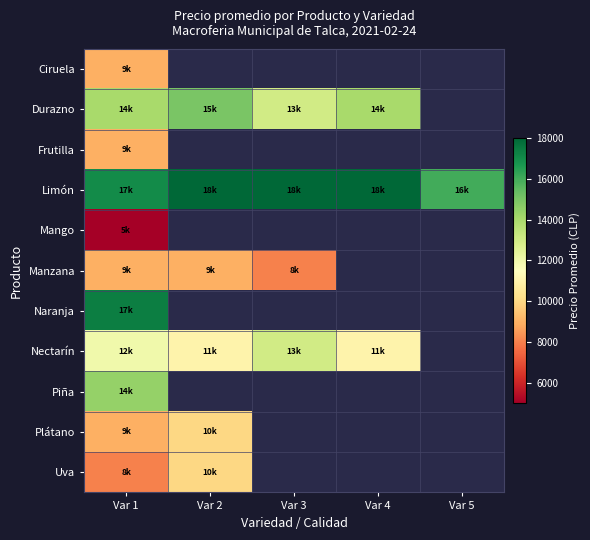

At how many categories does at least one series exceed 6359?

5